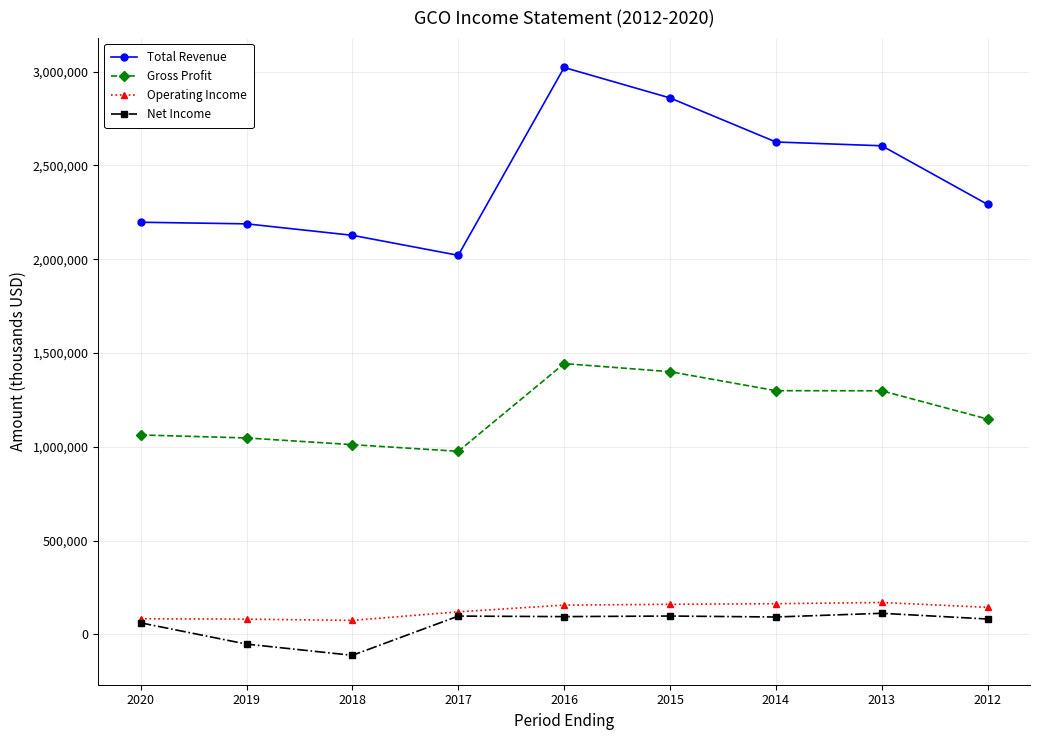

What is the difference between the Operating Income values at 2019 and 2013?

88700